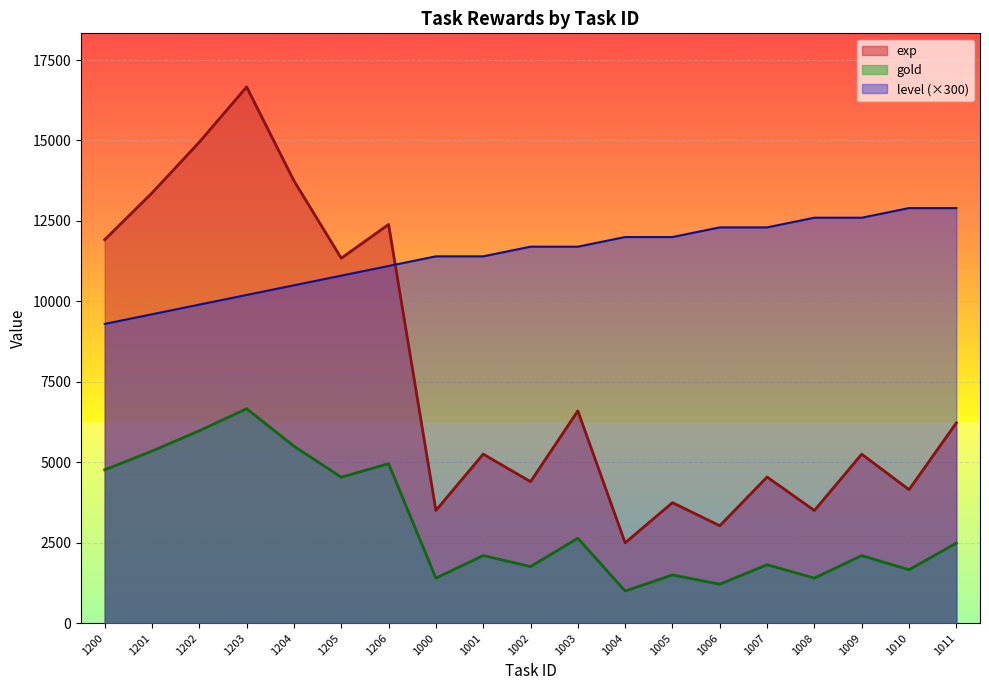

What is the difference between the gold values at 1004 and 1007?

818